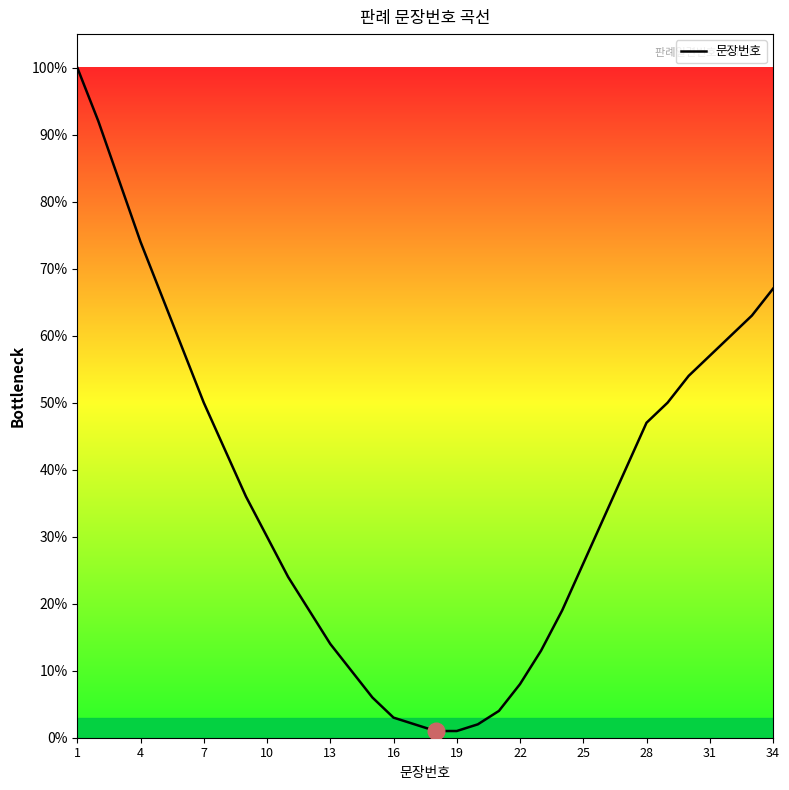

Does the chart display data point markers on the line(s)?

No